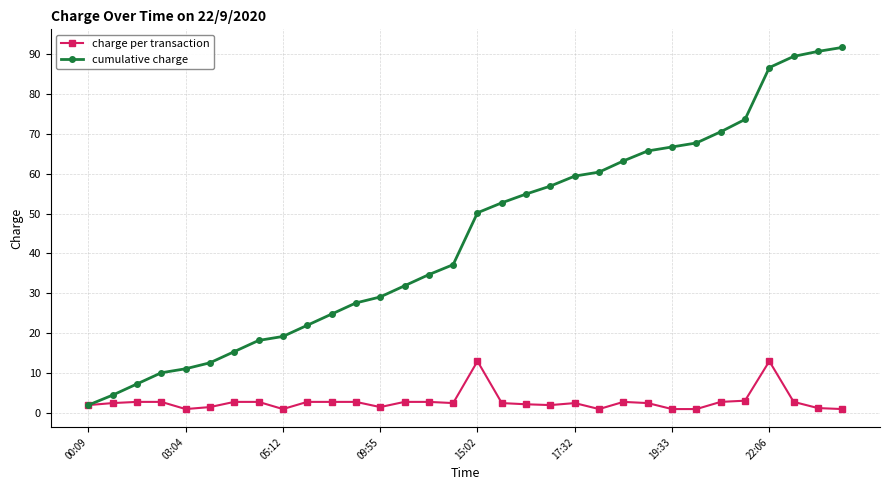

At how many categories does at least one series exceed 48?

16